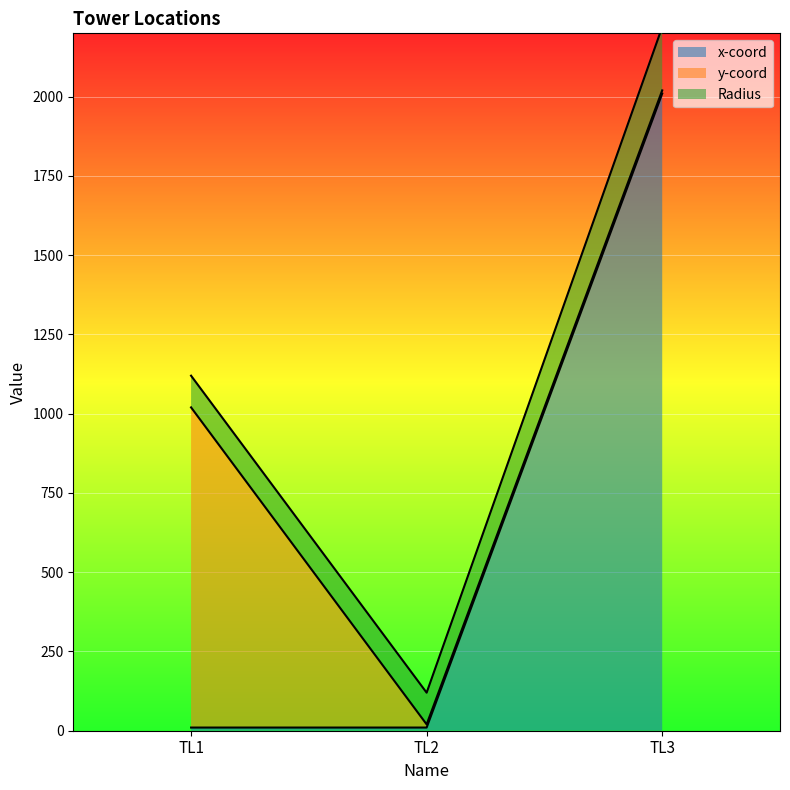

What is the minimum value for y-coord?

10